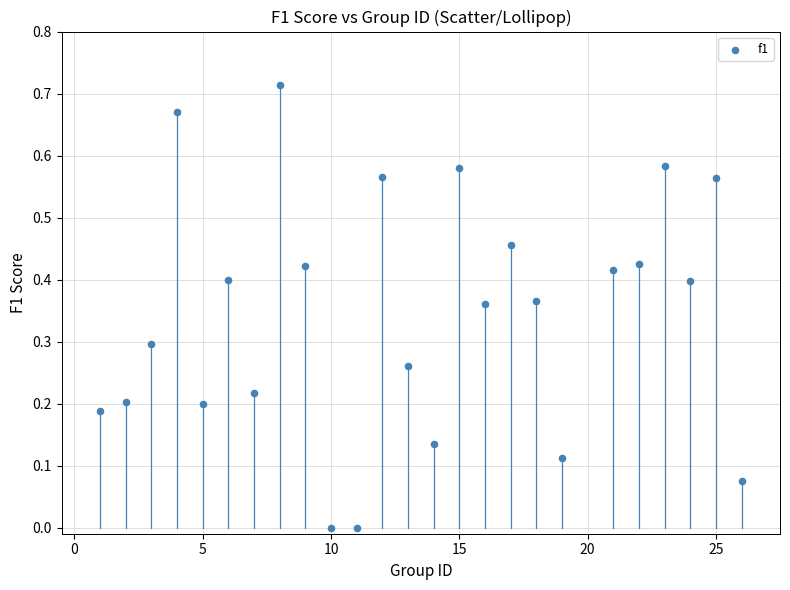

What is the range of X values (max minus min)?

25.0